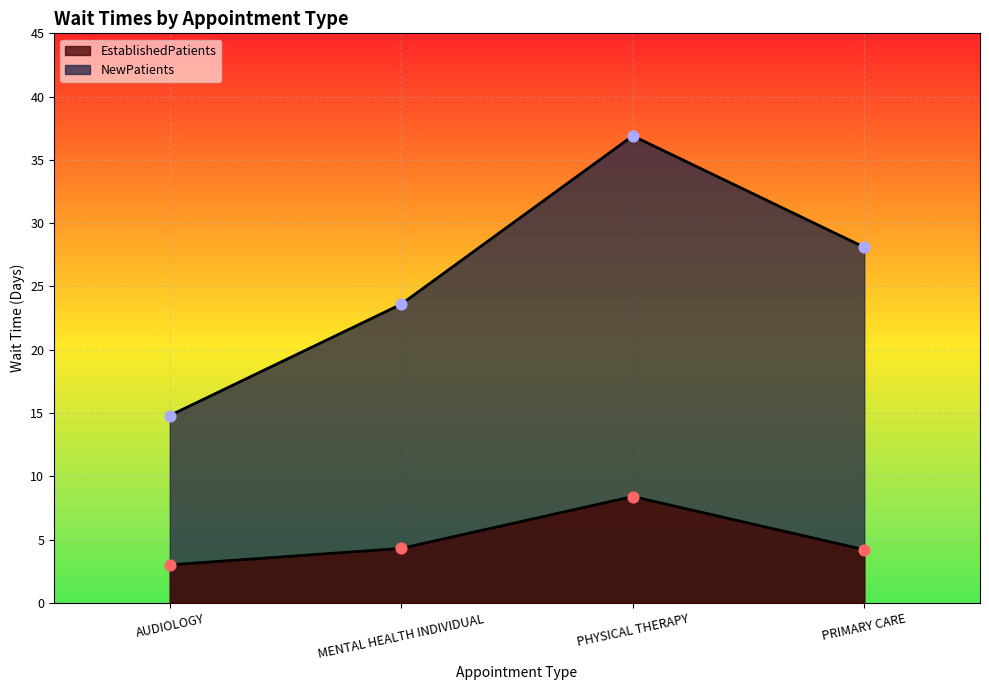

At which category is the sum across all series the highest?

PHYSICAL THERAPY